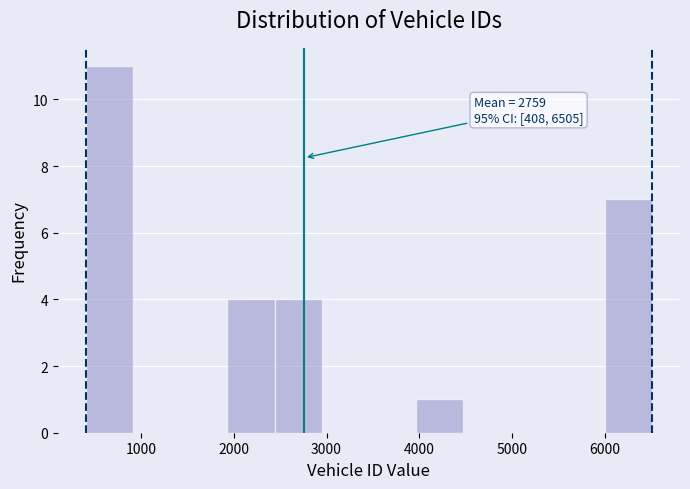

Which range on the x-axis has the tallest bar?

400 to 900